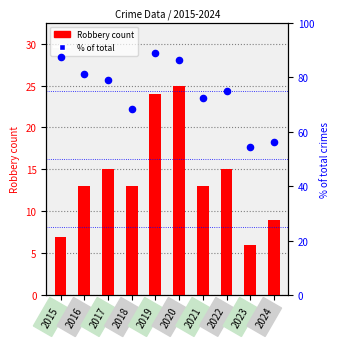

At how many categories does at least one series exceed 42?

10